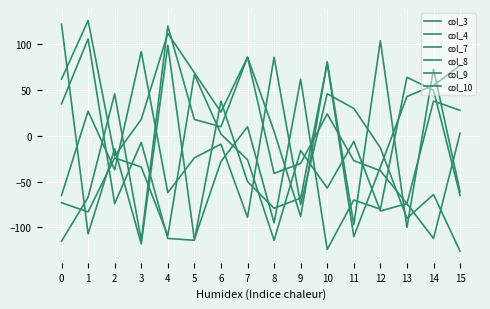

What is the average value of the col_3 series?

-13